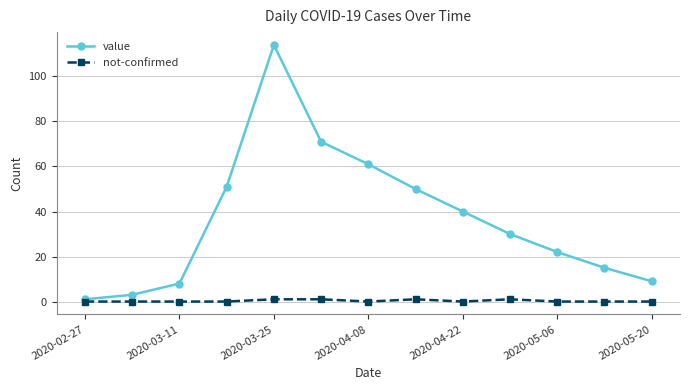

What is the difference between the second highest and minimum values in the value series?

70